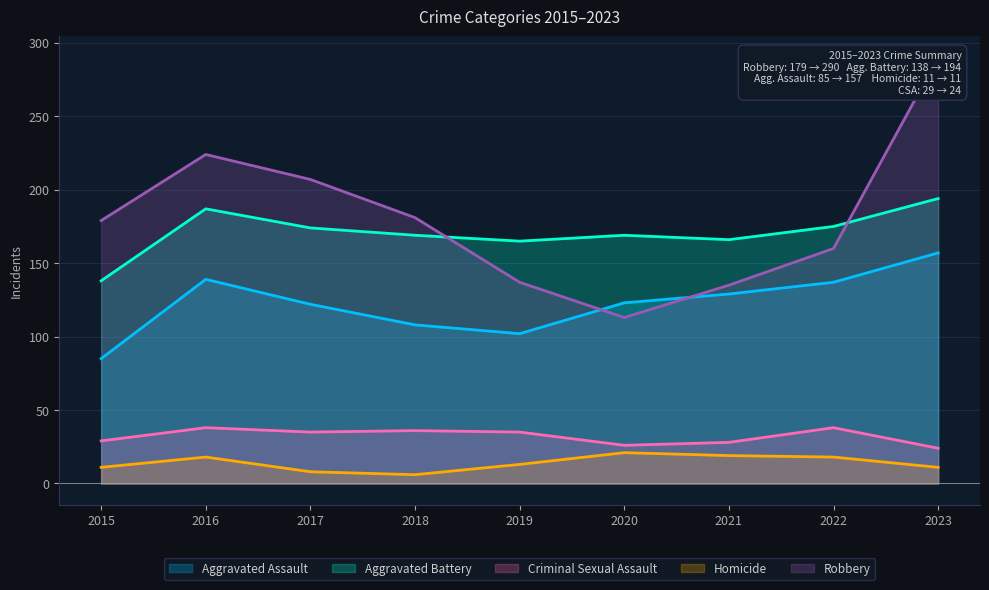

What is the total value across all series at 2016?

606